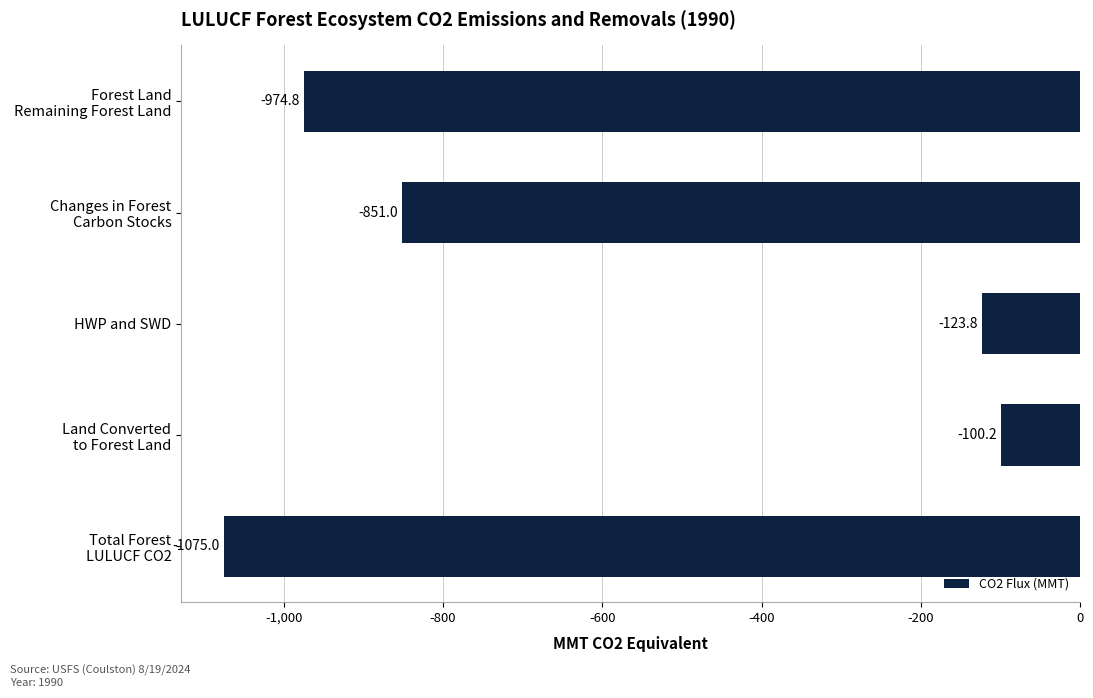

How many data points are above -851?

2